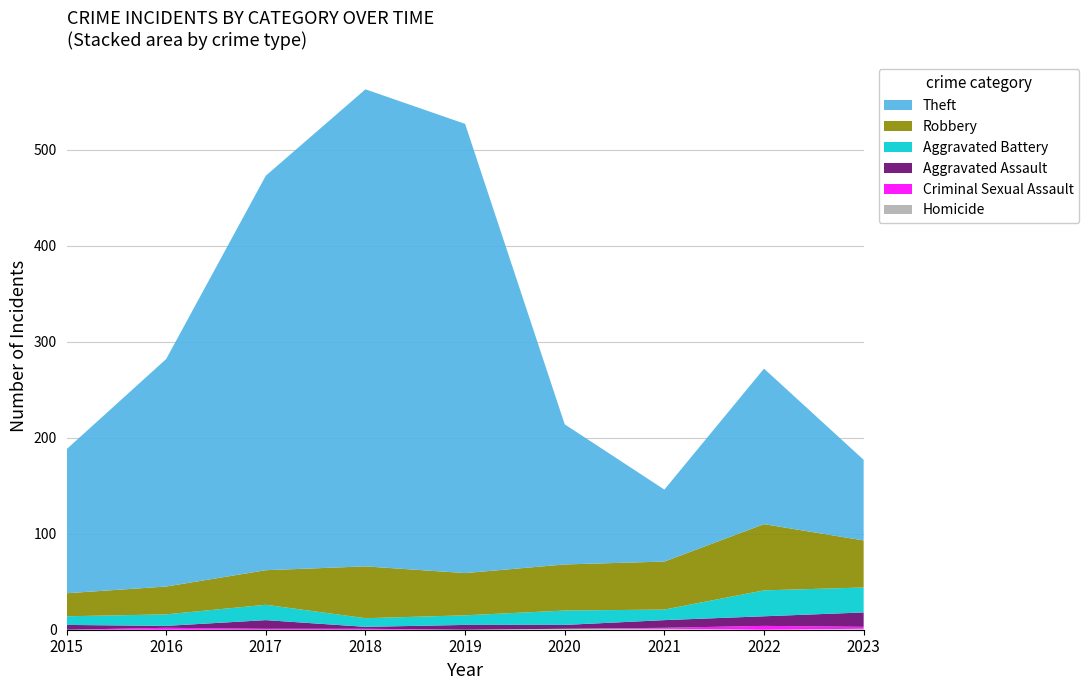

Reading left to right, list all the values displayed in this chart.

Robbery: 2015=24	2016=29	2017=36	2018=54	2019=44	2020=48	2021=50	2022=69	2023=49
Aggravated Battery: 2015=9	2016=12	2017=16	2018=9	2019=10	2020=15	2021=11	2022=27	2023=26
Aggravated Assault: 2015=5	2016=2	2017=9	2018=2	2019=5	2020=4	2021=8	2022=10	2023=15
Theft: 2015=150	2016=237	2017=411	2018=497	2019=468	2020=146	2021=75	2022=162	2023=84
Criminal Sexual Assault: 2015=0	2016=2	2017=1	2018=1	2019=0	2020=0	2021=1	2022=4	2023=2
Homicide: 2015=0	2016=0	2017=0	2018=0	2019=0	2020=1	2021=1	2022=0	2023=1